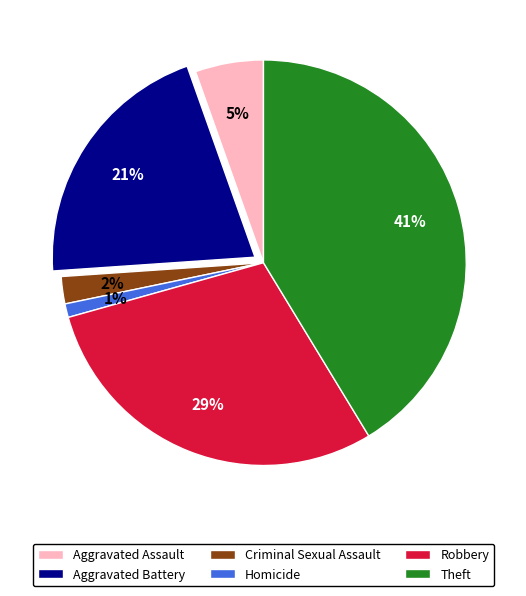

To the nearest percent, what portion does Homicide represent?

1%